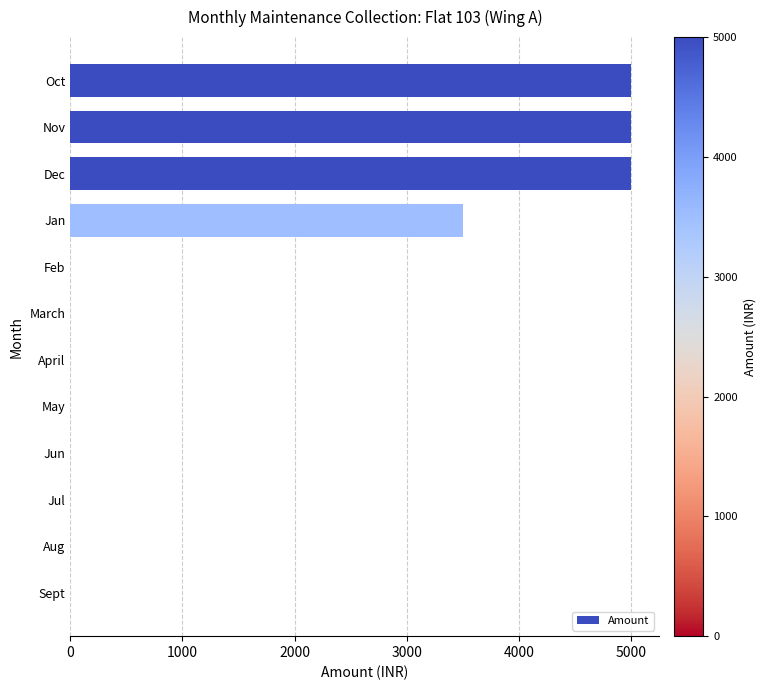

Where is the data nearest to the value 2500?

Jan